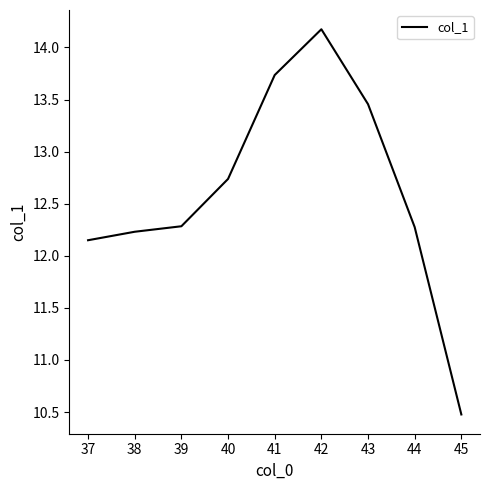

Is it true that the value at 38 is 19.8?

False